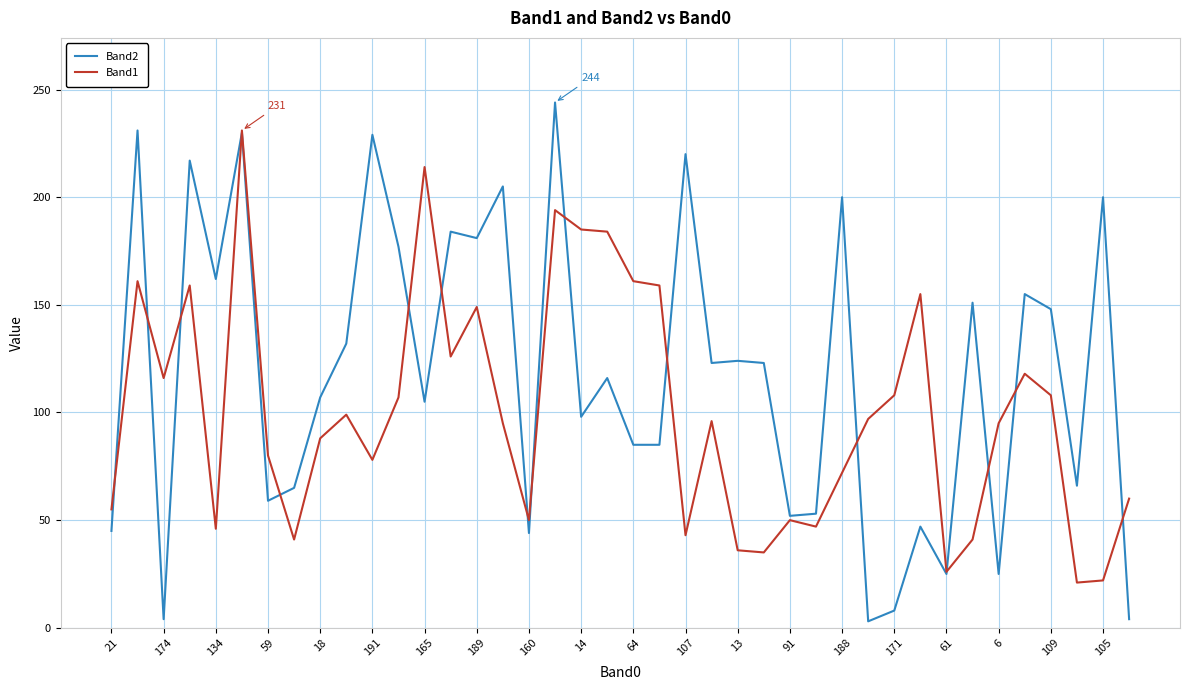

What is the maximum value shown in the chart?

244